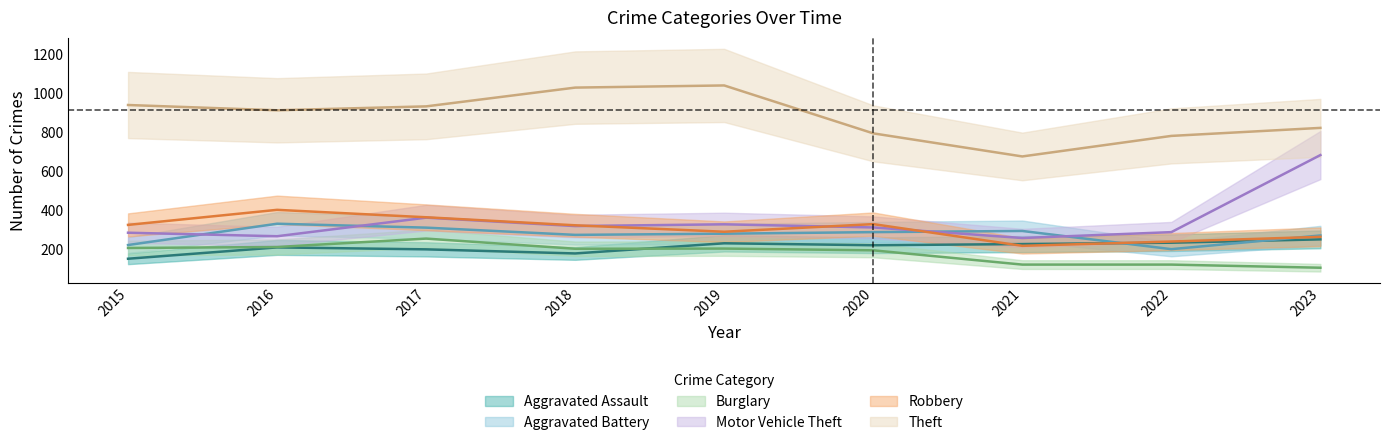

Which category has the lowest value across all series?

2023